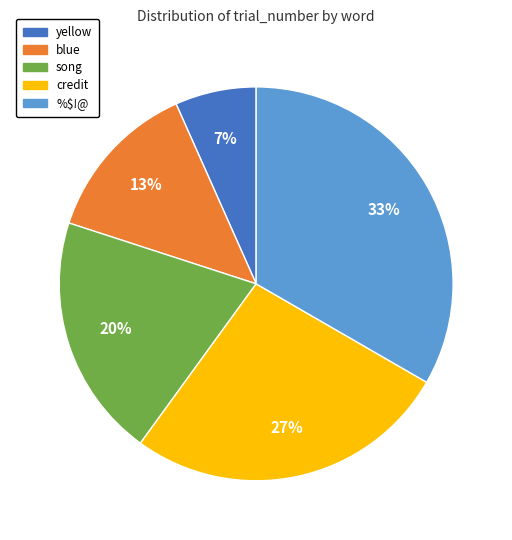

What percentage is the yellow slice, to the nearest percent?

7%